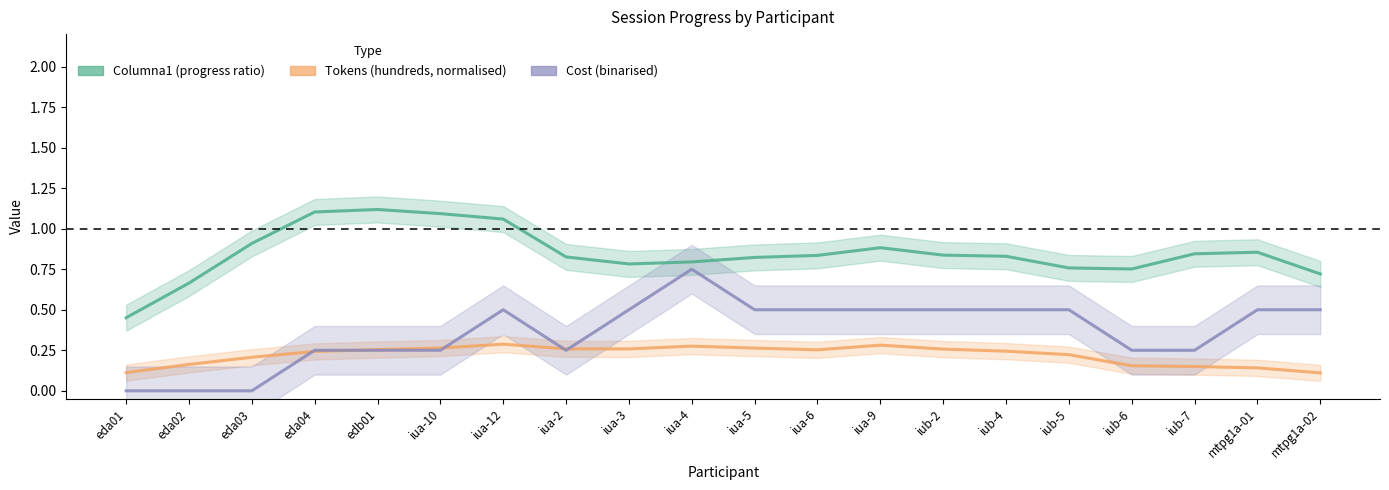

At which label is Columna1 (progress ratio) closest to 0?

eda01